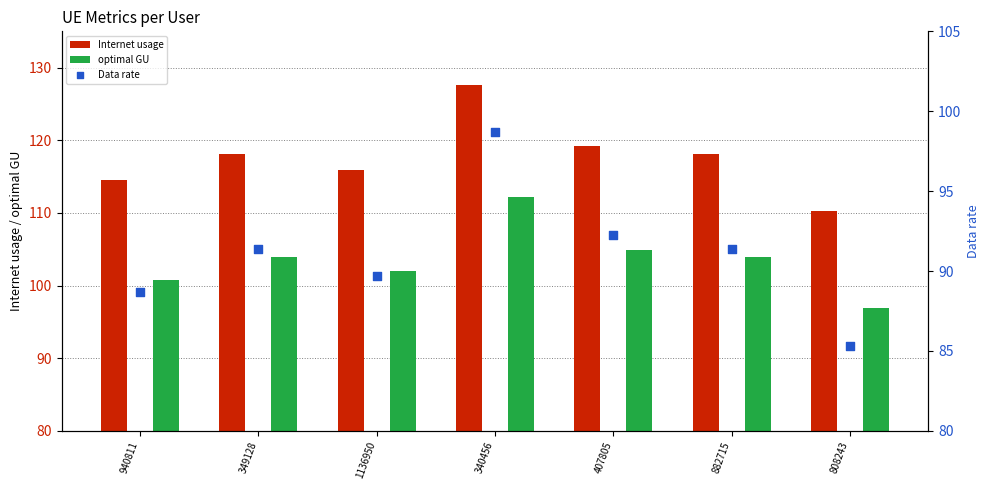

Is the value of Data rate at 349128 greater than the value of optimal GU at 808243?

No